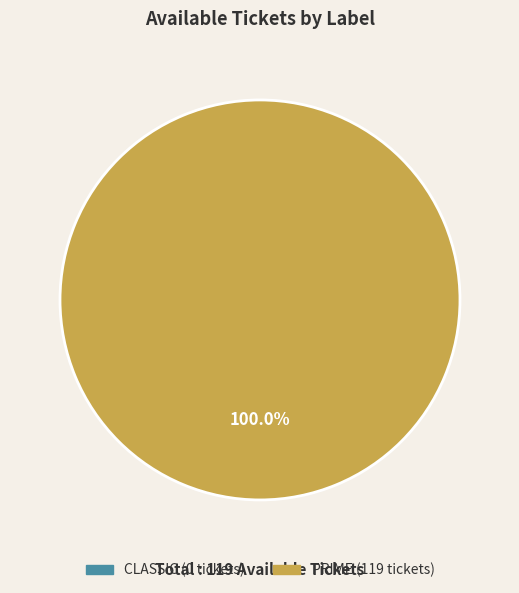

How many segments does this pie chart have?

1